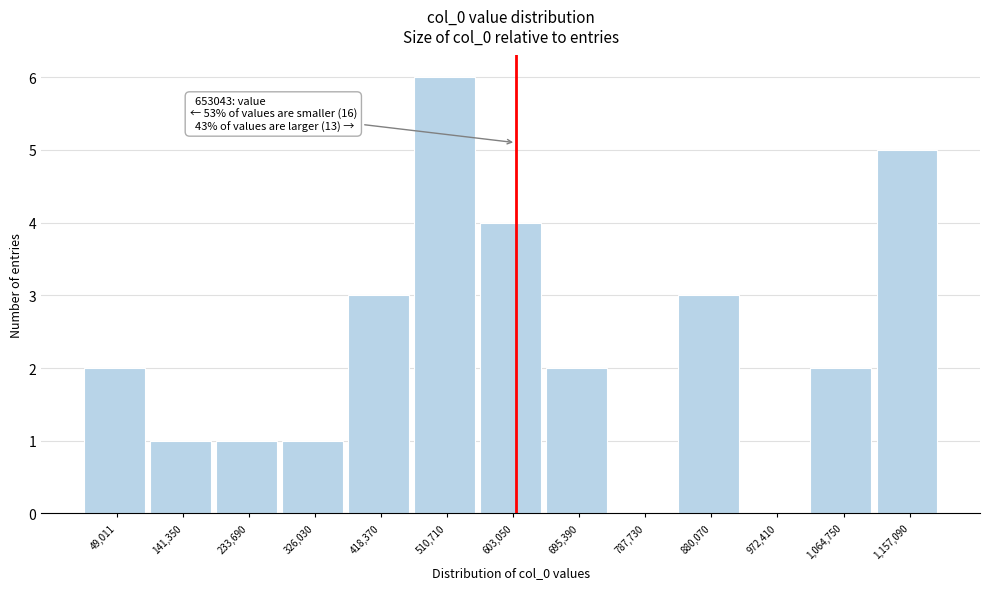

Reading left to right, extract all data points from this chart.

49,011=2	141,350=1	233,690=1	326,030=1	418,370=3	510,710=6	603,050=4	695,390=2	787,730=0	880,070=3	972,410=0	1,064,750=2	1,157,090=5